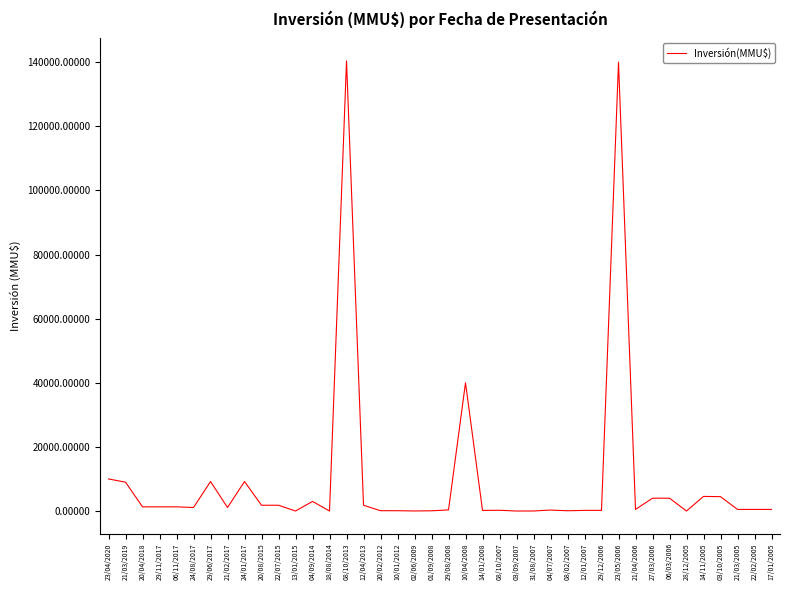

What is the greatest value displayed?

140400